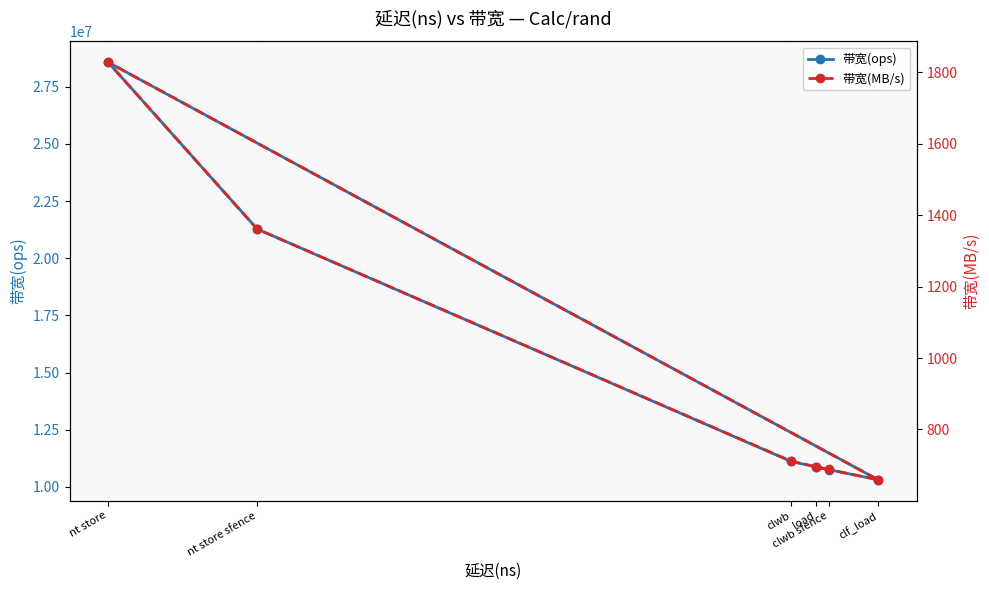

Reading left to right, transcribe all the data shown in this chart.

带宽(ops): clwb sfence=10752688	clwb=11111111	nt store sfence=21276595	nt store=28571428	clf_load=10309278	load=10869565
带宽(MB/s): clwb sfence=688	clwb=711	nt store sfence=1361	nt store=1828	clf_load=659	load=695